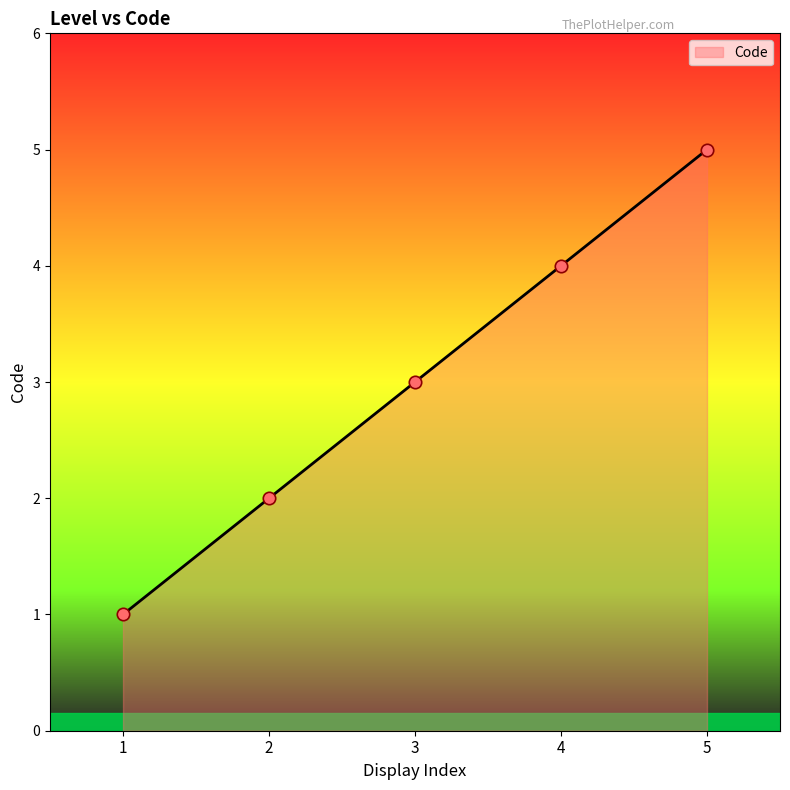

Approximately how many times larger is the value at 3 compared to 5?

0.6